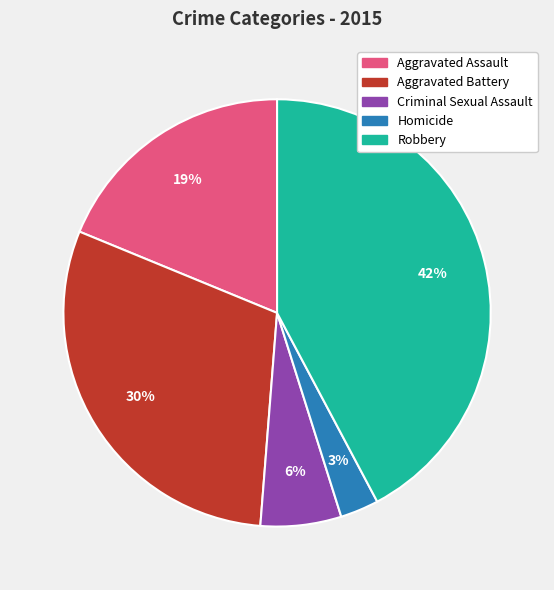

Which has a higher value, Robbery or Criminal Sexual Assault?

Robbery